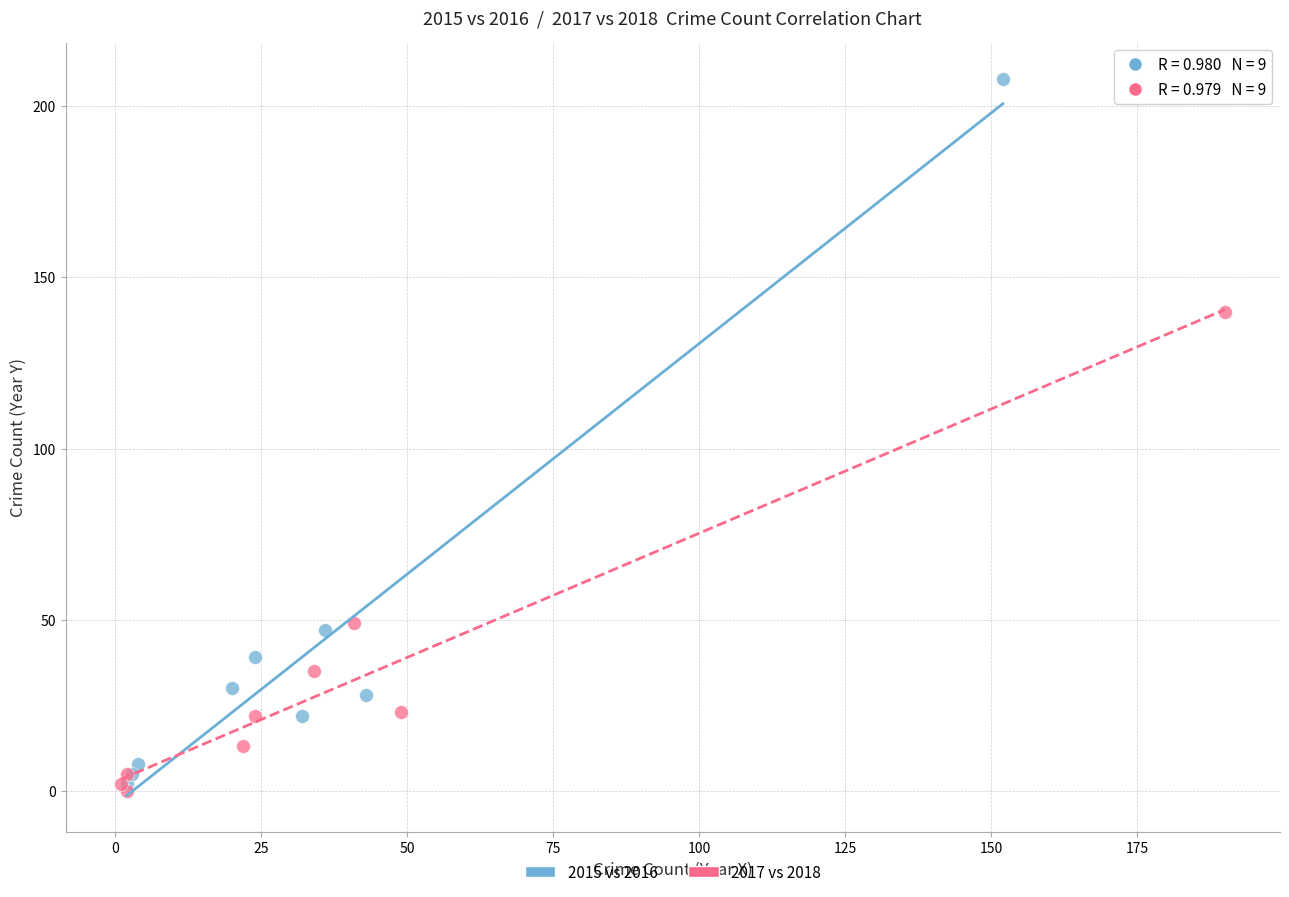

Which series has the widest spread of Y values?

2015 vs 2016